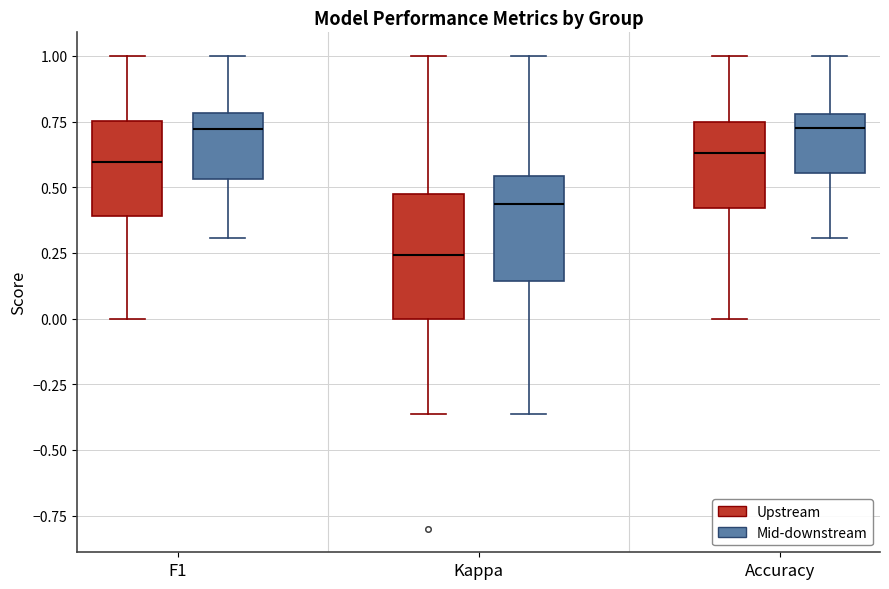

Reading left to right, transcribe this box plot: for each box, give where its median line is, the range the box spans, and where its two whiskers end, as read against the y-axis. The values are not printed on the chart, so give them approximately, as read against the axis.

F1 (Upstream): median 0.60, box 0.40 to 0.75, whiskers 0.00 to 1.00
F1 (Mid-downstream): median 0.70, box 0.55 to 0.80, whiskers 0.30 to 1.00
Kappa (Upstream): median 0.25, box 0.00 to 0.50, whiskers -0.35 to 1.00
Kappa (Mid-downstream): median 0.45, box 0.15 to 0.55, whiskers -0.35 to 1.00
Accuracy (Upstream): median 0.65, box 0.40 to 0.75, whiskers 0.00 to 1.00
Accuracy (Mid-downstream): median 0.75, box 0.55 to 0.80, whiskers 0.30 to 1.00